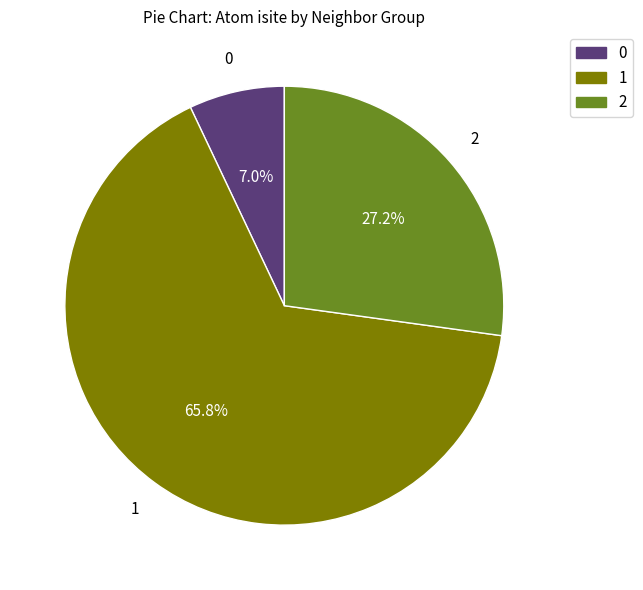

Is there a majority slice in this chart?

Yes